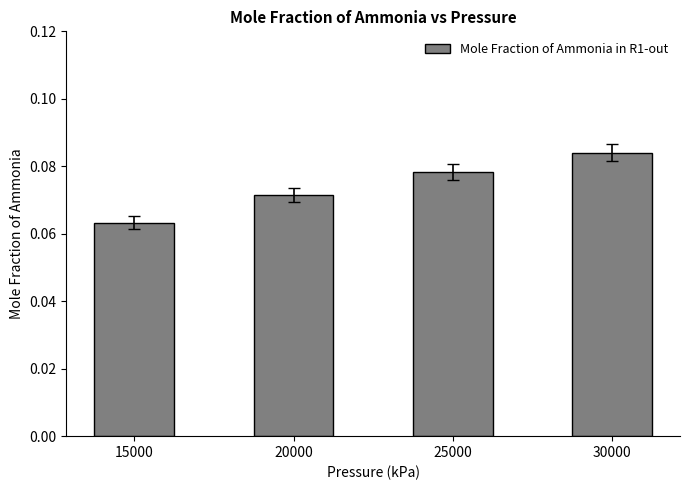

True or false: the data shows 0.0 at 20000.

False